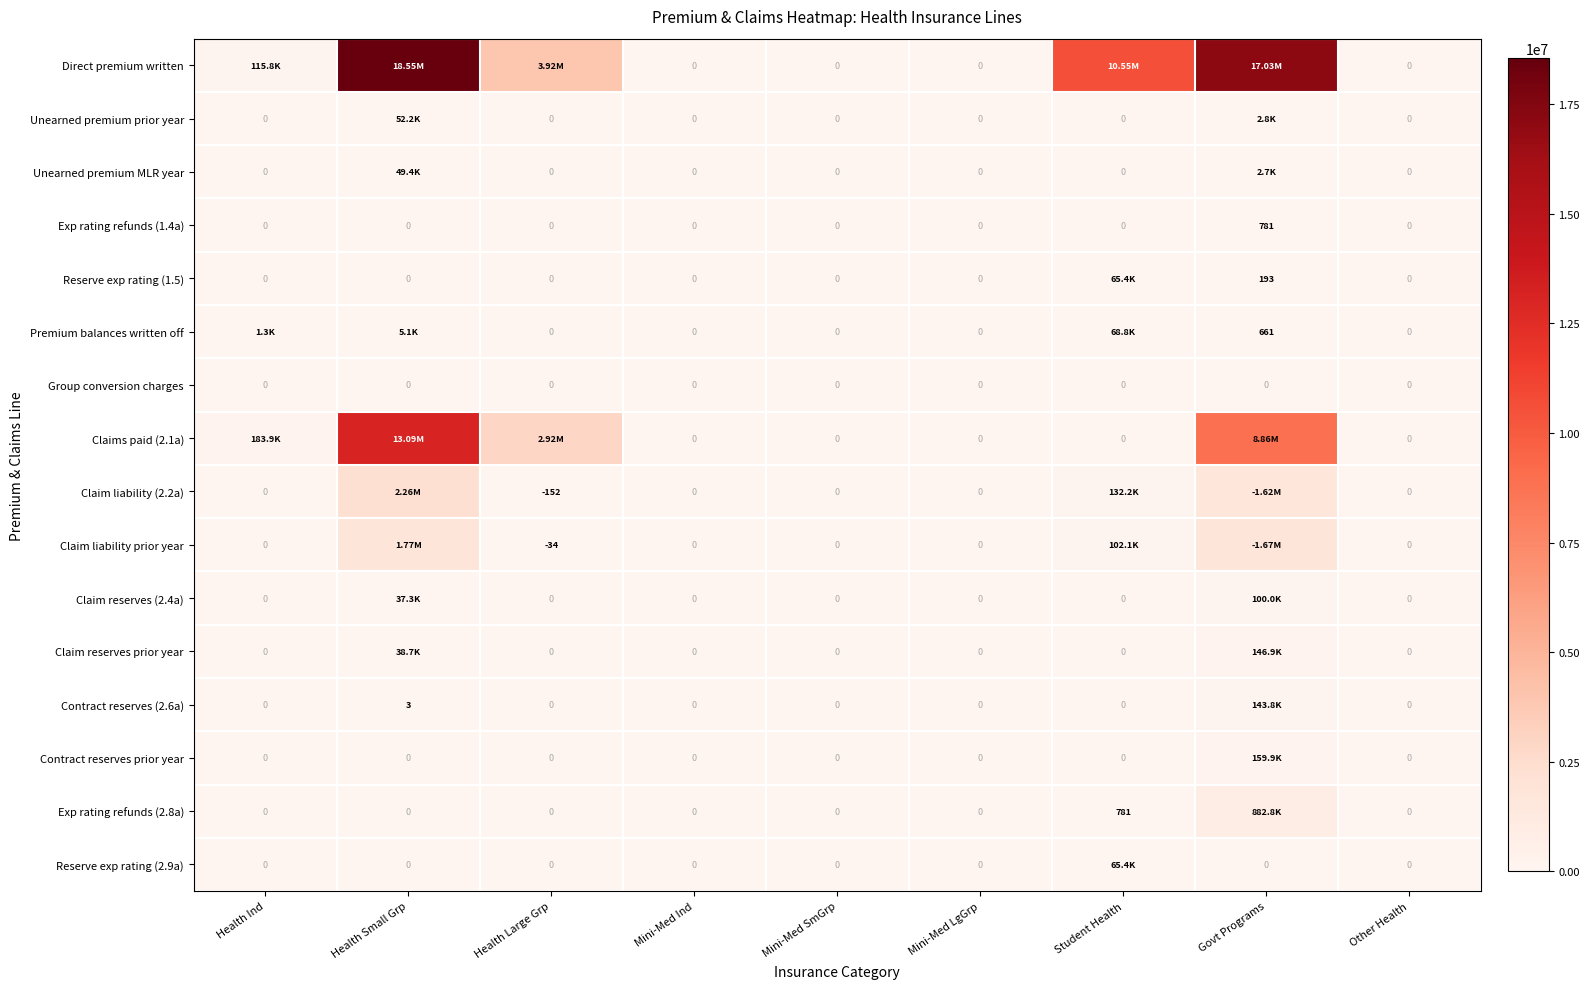

What is the sum of the Claim liability prior year values at Student Health and Health Small Grp?

1869484.5